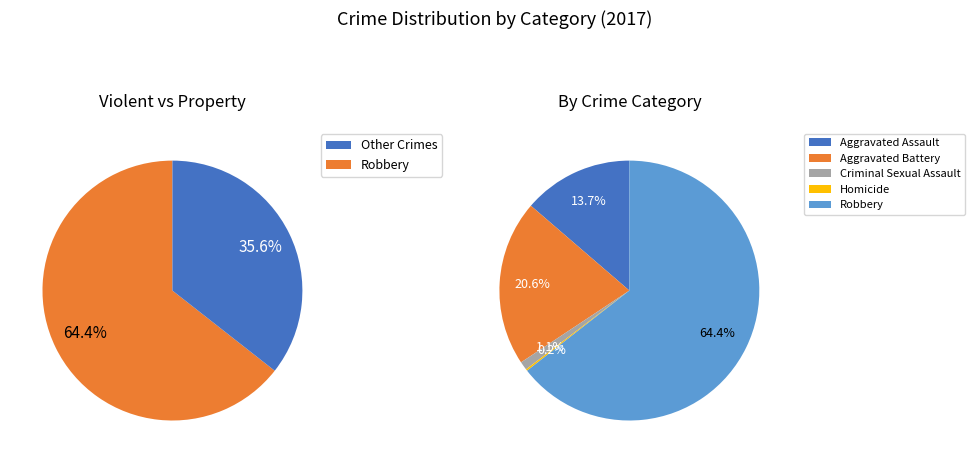

How many slices are in this pie chart?

5